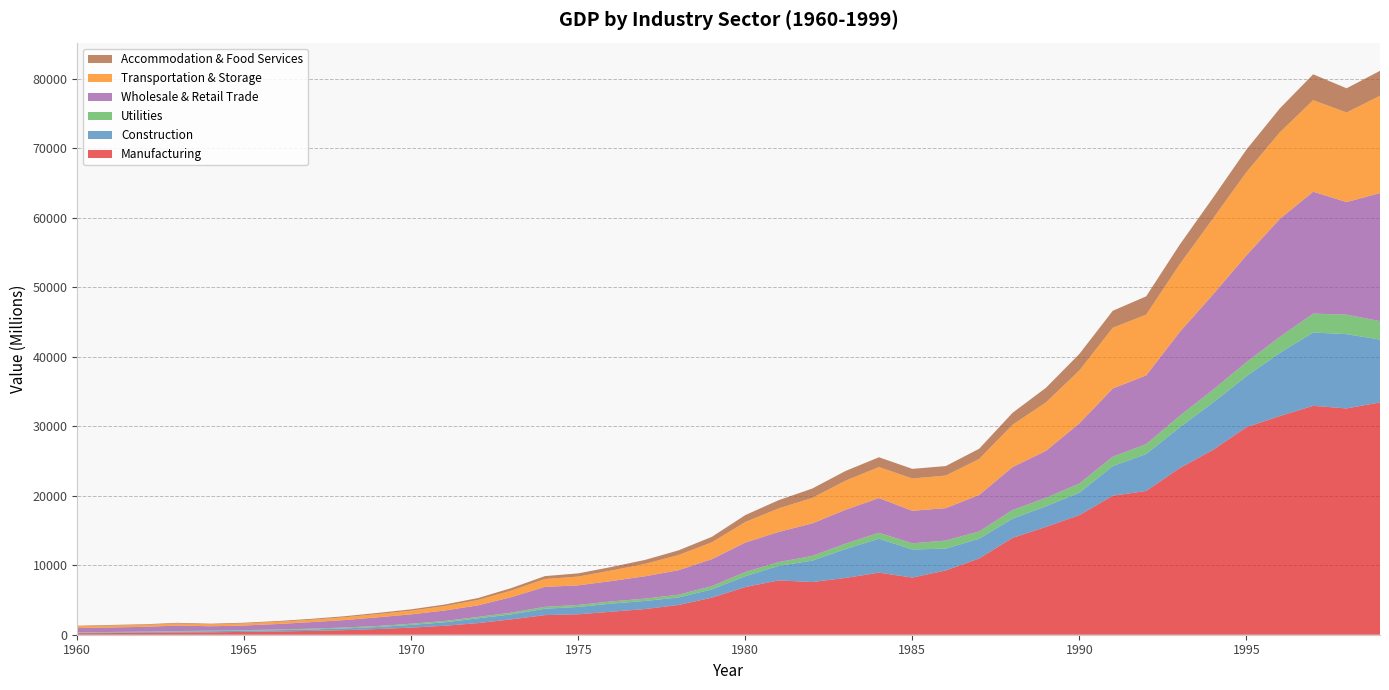

Reading right to left, extract all data points from this chart.

Manufacturing: 33419.7	32550.8	32931.4	31455.8	29852.6	26590.9	23963.6	20677.8	19996.9	17203.1	15511.8	13934.3	10972.9	9247.4	8219.7	8931.3	8168.9	7575.4	7818.1	6862.2	5338.3	4279.2	3695.3	3313.1	2943.0	2822.7	2213.9	1674.5	1288.8	1026.2	821.9	659.3	547.8	473.0	403.9	350.7	328.5	271.4	241.1	228.2
Construction: 9044.0	10688.5	10546.3	9081.0	7328.0	6815.4	5853.2	5315.4	4258.8	3226.9	2962.7	2760.4	2837.6	3136.4	4042.8	4884.5	4155.3	3079.6	2097.7	1555.3	1187.3	1084.1	1162.4	1169.3	1052.3	916.9	717.1	682.0	499.2	388.7	285.4	247.4	203.1	176.7	176.6	150.5	127.6	104.4	93.6	67.7
Utilities: 2648.8	2798.8	2712.9	2307.5	2015.7	1828.3	1653.7	1425.1	1363.3	1322.9	1217.4	1249.0	1046.6	1163.4	884.4	855.9	780.3	672.8	534.4	605.9	469.4	396.2	334.6	315.0	289.2	266.6	246.4	210.3	185.9	168.5	146.2	134.8	119.1	96.6	80.4	80.5	71.4	69.2	60.0	57.0
Wholesale & Retail Trade: 18419.8	16206.0	17539.3	16968.1	15378.1	13706.8	12053.8	9886.2	9797.6	8655.2	6763.2	6178.2	5242.7	4661.5	4683.5	4987.7	4871.8	4681.1	4344.4	4234.4	3882.4	3520.7	3221.7	2931.0	2818.5	2879.7	2238.5	1662.5	1508.8	1350.6	1259.1	1066.2	941.2	795.5	665.6	634.9	795.6	685.4	652.9	601.5
Transportation & Storage: 13995.3	12878.4	13167.8	12452.3	11964.8	10928.1	9734.5	8741.7	8738.7	7611.5	6967.4	6082.9	5181.3	4687.6	4642.4	4458.7	4182.6	3662.5	3382.8	2958.6	2420.3	2187.8	1778.0	1516.8	1261.6	1130.6	945.1	773.3	630.2	529.5	459.0	399.2	342.0	310.3	294.2	269.7	286.7	280.4	272.8	256.3
Accommodation & Food Services: 3591.0	3485.0	3720.6	3441.8	3239.8	2989.7	2823.2	2631.8	2446.8	2371.4	2101.3	1719.8	1471.2	1367.2	1388.7	1410.5	1399.4	1348.1	1181.9	998.9	790.2	668.1	572.8	508.7	463.1	415.6	358.2	276.7	230.2	191.8	169.4	151.5	132.7	114.9	105.2	100.8	97.1	91.1	86.5	81.5